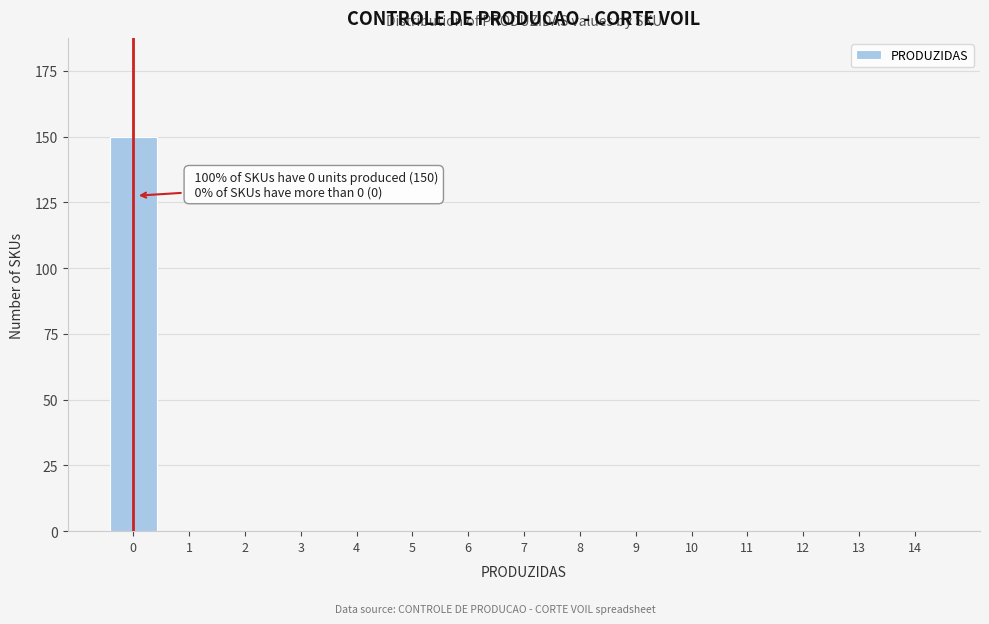

Reading left to right, transcribe all the data shown in this chart.

0=150	1=0	2=0	3=0	4=0	5=0	6=0	7=0	8=0	9=0	10=0	11=0	12=0	13=0	14=0